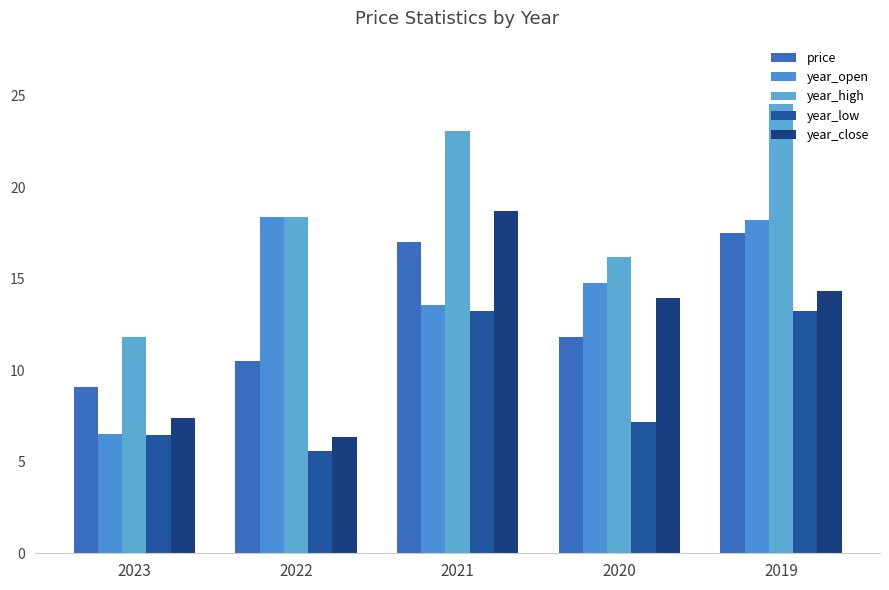

What is the smallest value displayed?

5.6